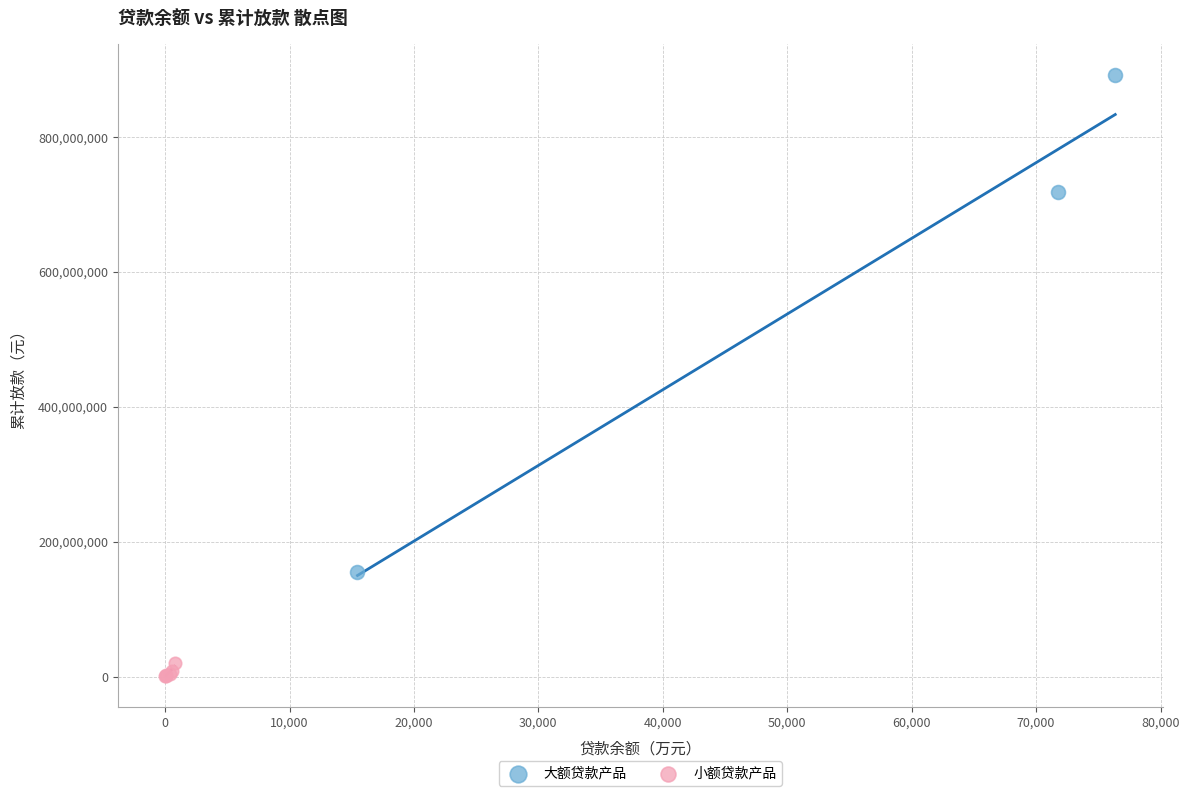

Which series has the largest Y range (max minus min)?

大额贷款产品